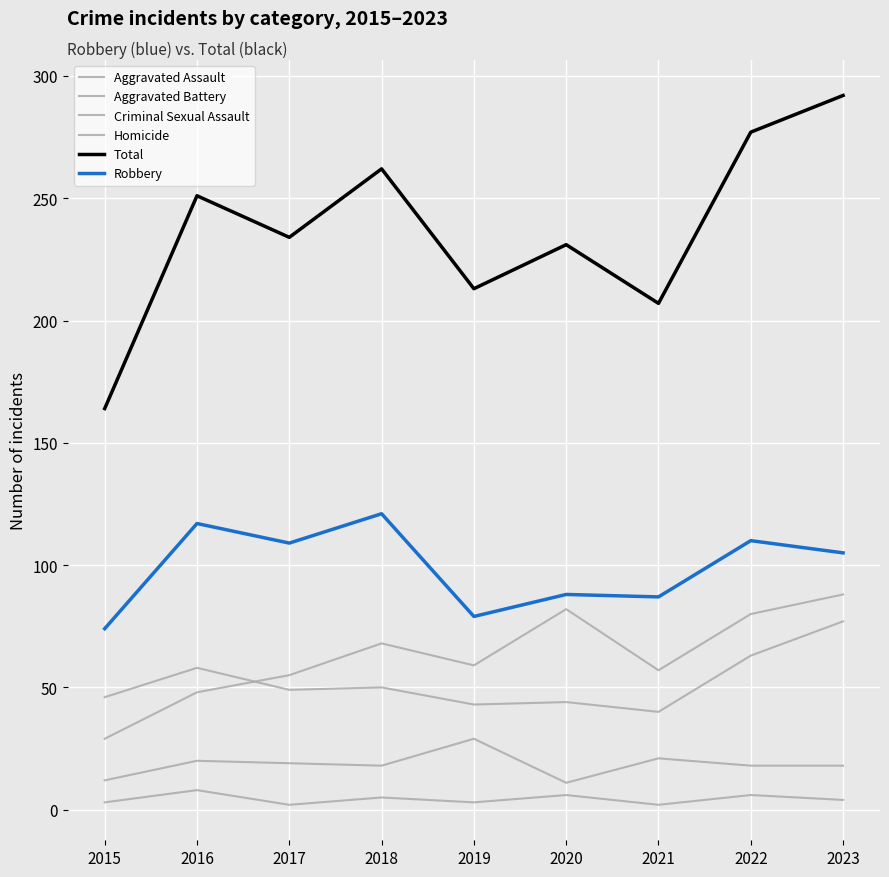

True or false: Homicide has a value of 2 at 2023.

False